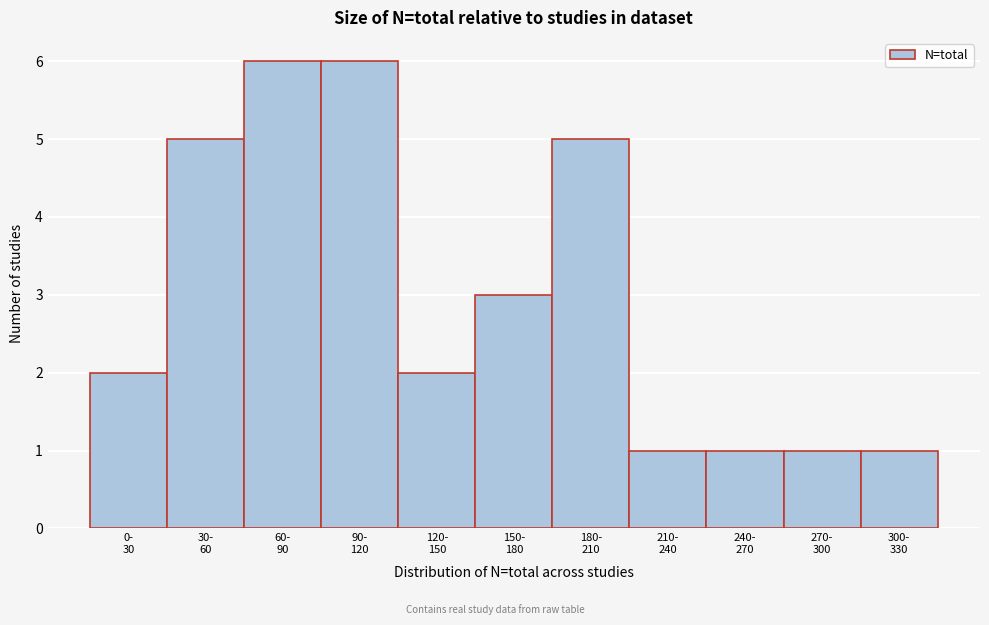

Reading left to right, what are all the values shown in this chart?

2	5	6	6	2	3	5	1	1	1	1